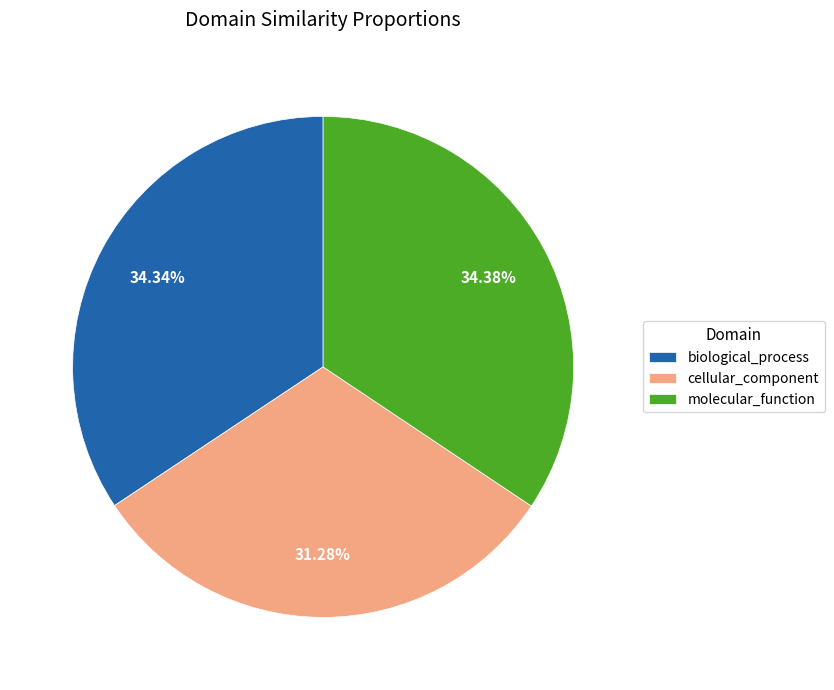

Count the number of slices in the pie.

3